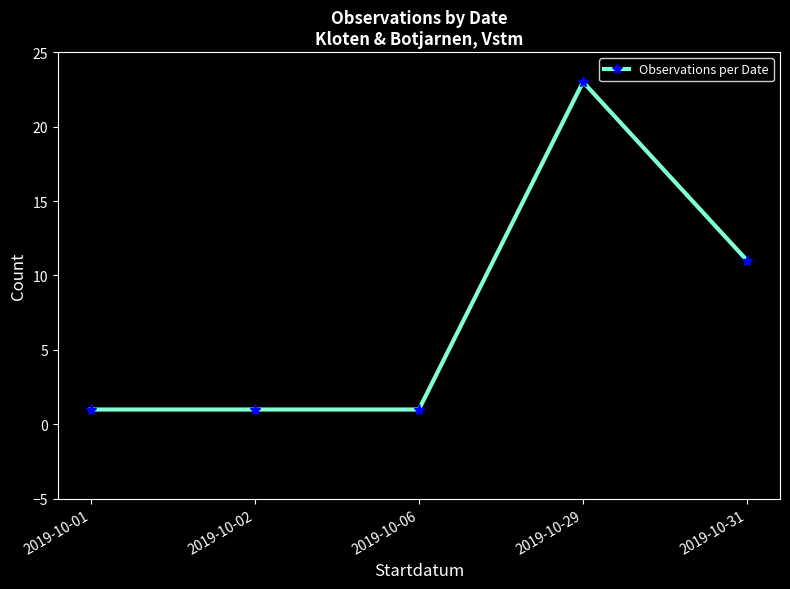

Does the chart display data point markers on the line(s)?

Yes